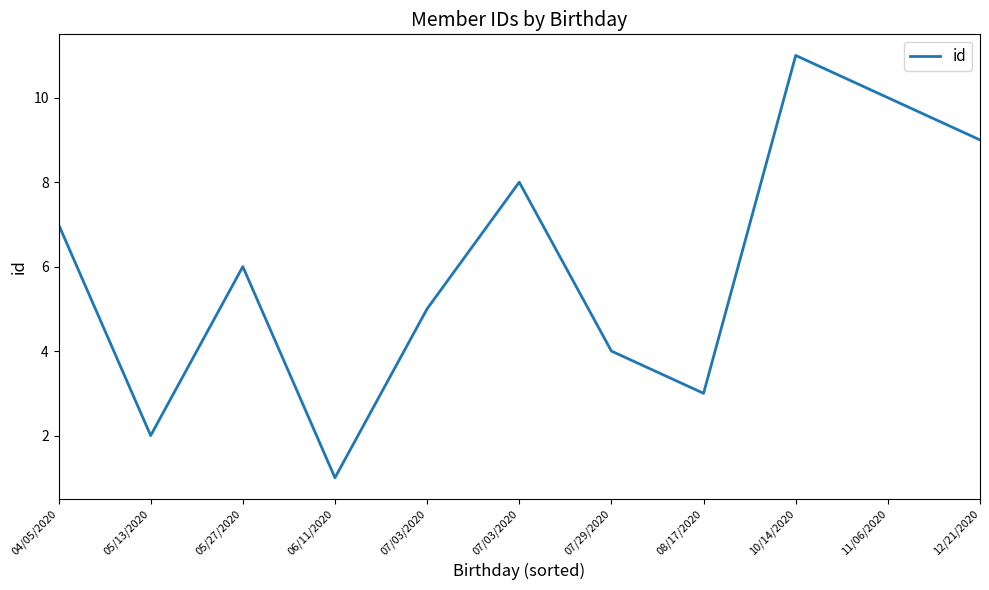

How many points are higher than both their immediate neighbors (excluding endpoints)?

3